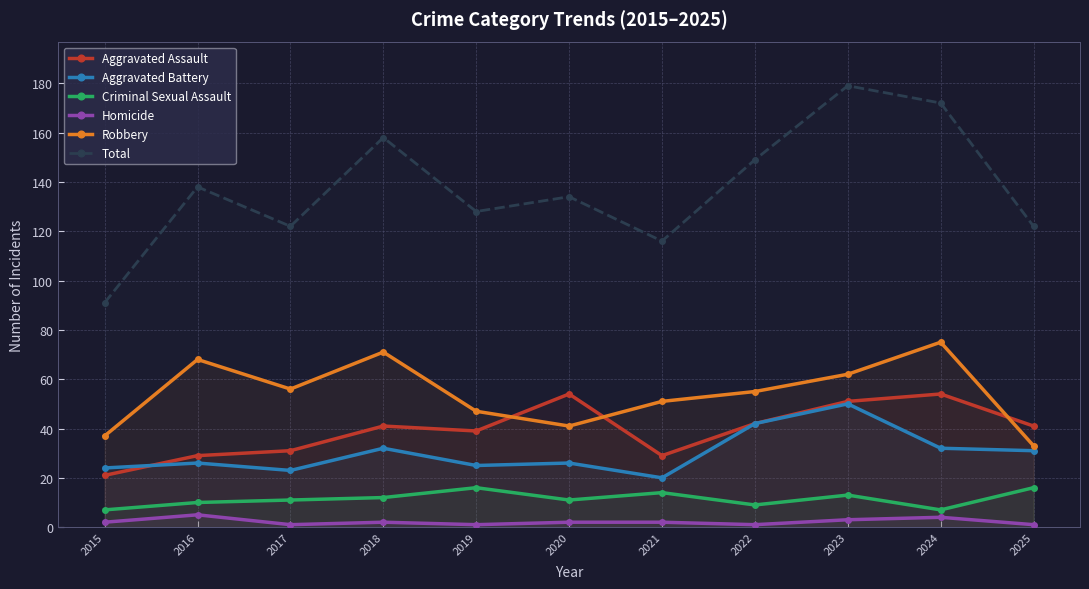

How many values in the Aggravated Battery series are below 26?

4